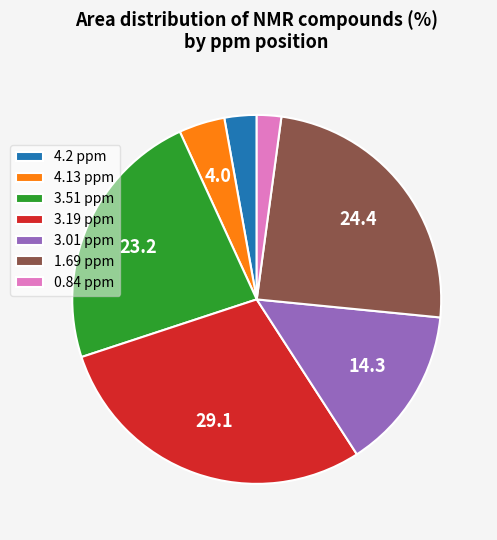

The 4.2 ppm slice represents 3% of the pie. True or false?

True